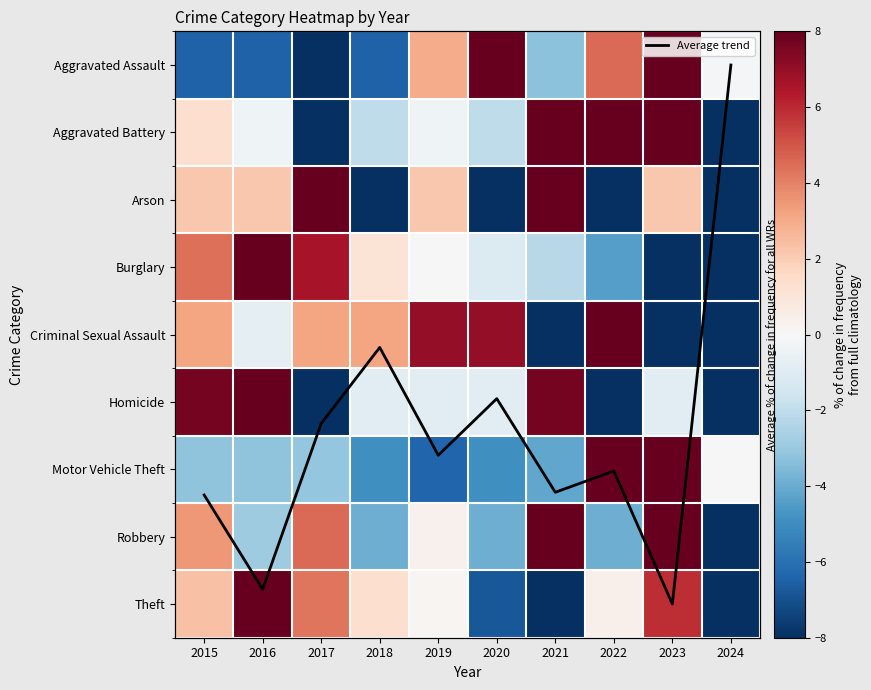

Where is Robbery nearest to the value -1?

2019